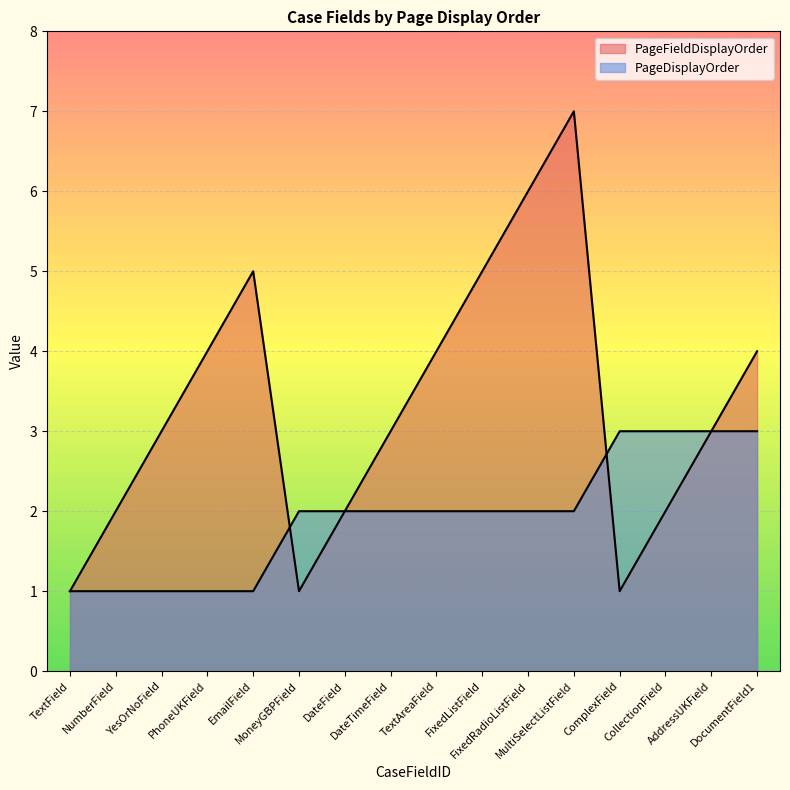

What is the smallest value displayed?

1